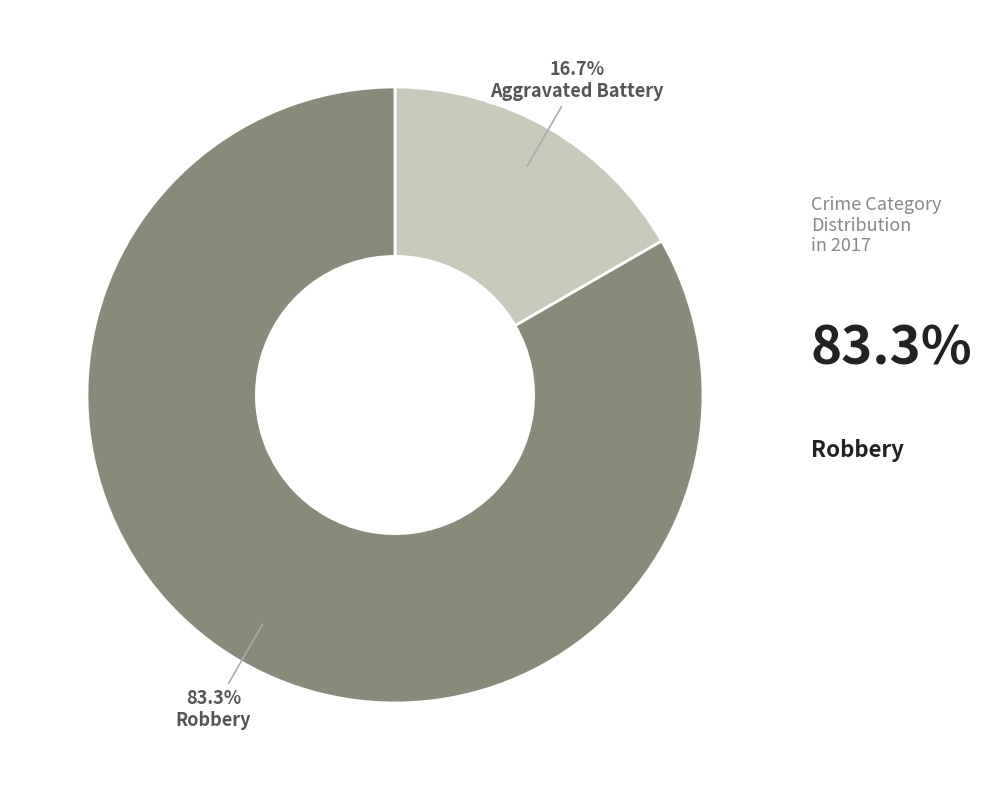

Is there any slice that represents more than half of the pie?

Yes